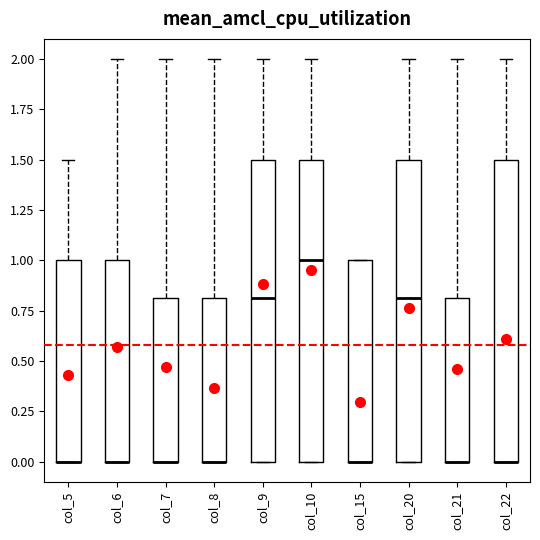

Reading left to right, transcribe this box plot: for each box, give where its median line is, the range the box spans, and where its two whiskers end, as read against the y-axis. The values are not printed on the chart, so give them approximately, as read against the axis.

col_5: median 0.0 (drawn on the box's lower edge), box 0.0 to 1.0, whiskers 0.0 to 1.5
col_6: median 0.0 (drawn on the box's lower edge), box 0.0 to 1.0, whiskers 0.0 to 2.0
col_7: median 0.0 (drawn on the box's lower edge), box 0.0 to 0.8, whiskers 0.0 to 2.0
col_8: median 0.0 (drawn on the box's lower edge), box 0.0 to 0.8, whiskers 0.0 to 2.0
col_9: median 0.8, box 0.0 to 1.5, whiskers 0.0 to 2.0
col_10: median 1.0, box 0.0 to 1.5, whiskers 0.0 to 2.0
col_15: median 0.0 (drawn on the box's lower edge), box 0.0 to 1.0, whiskers 0.0 to 1.0
col_20: median 0.8, box 0.0 to 1.5, whiskers 0.0 to 2.0
col_21: median 0.0 (drawn on the box's lower edge), box 0.0 to 0.8, whiskers 0.0 to 2.0
col_22: median 0.0 (drawn on the box's lower edge), box 0.0 to 1.5, whiskers 0.0 to 2.0